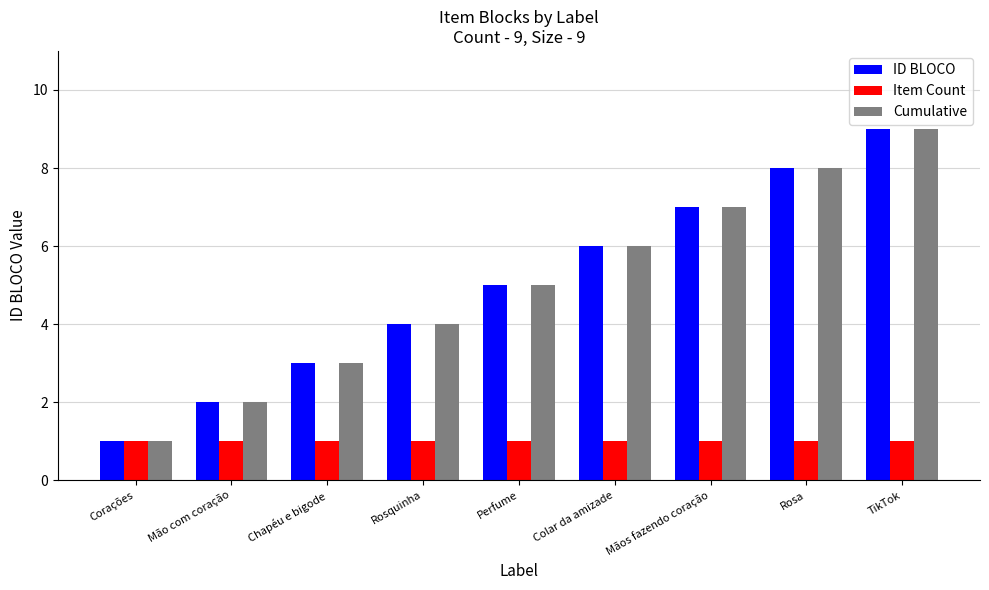

Reading left to right, list all the values displayed in this chart.

ID BLOCO: Corações=1	Mão com coração=2	Chapéu e bigode=3	Rosquinha=4	Perfume=5	Colar da amizade=6	Mãos fazendo coração=7	Rosa=8	TikTok=9
Item Count: Corações=1	Mão com coração=1	Chapéu e bigode=1	Rosquinha=1	Perfume=1	Colar da amizade=1	Mãos fazendo coração=1	Rosa=1	TikTok=1
Cumulative: Corações=1	Mão com coração=2	Chapéu e bigode=3	Rosquinha=4	Perfume=5	Colar da amizade=6	Mãos fazendo coração=7	Rosa=8	TikTok=9